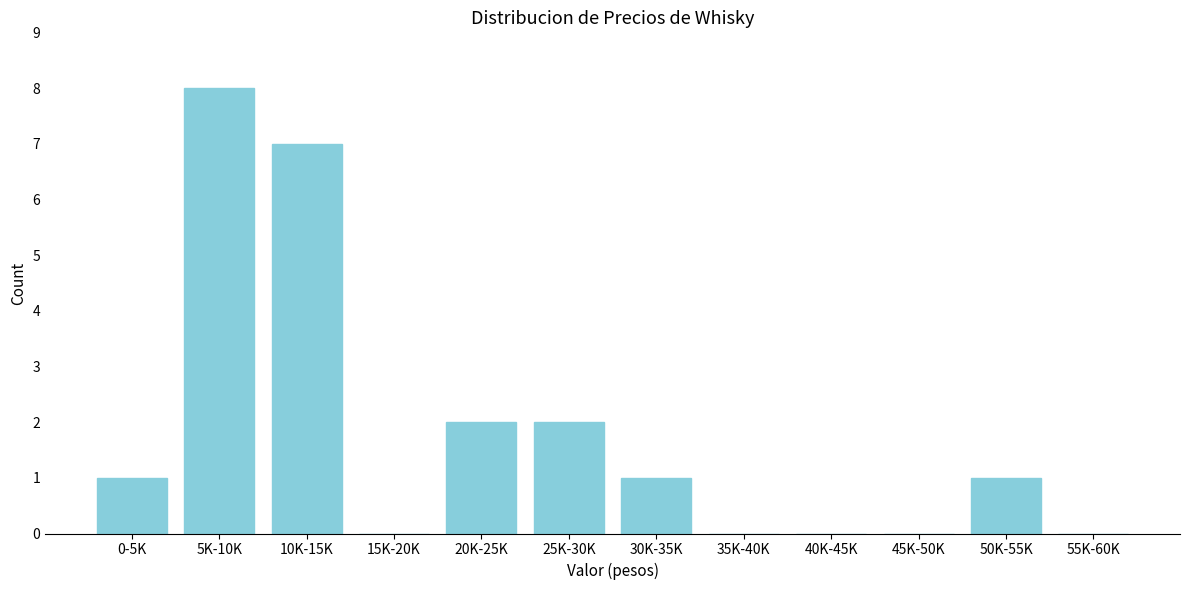

Reading left to right, what are all the values shown in this chart?

0-5K=1	5K-10K=8	10K-15K=7	15K-20K=0	20K-25K=2	25K-30K=2	30K-35K=1	35K-40K=0	40K-45K=0	45K-50K=0	50K-55K=1	55K-60K=0